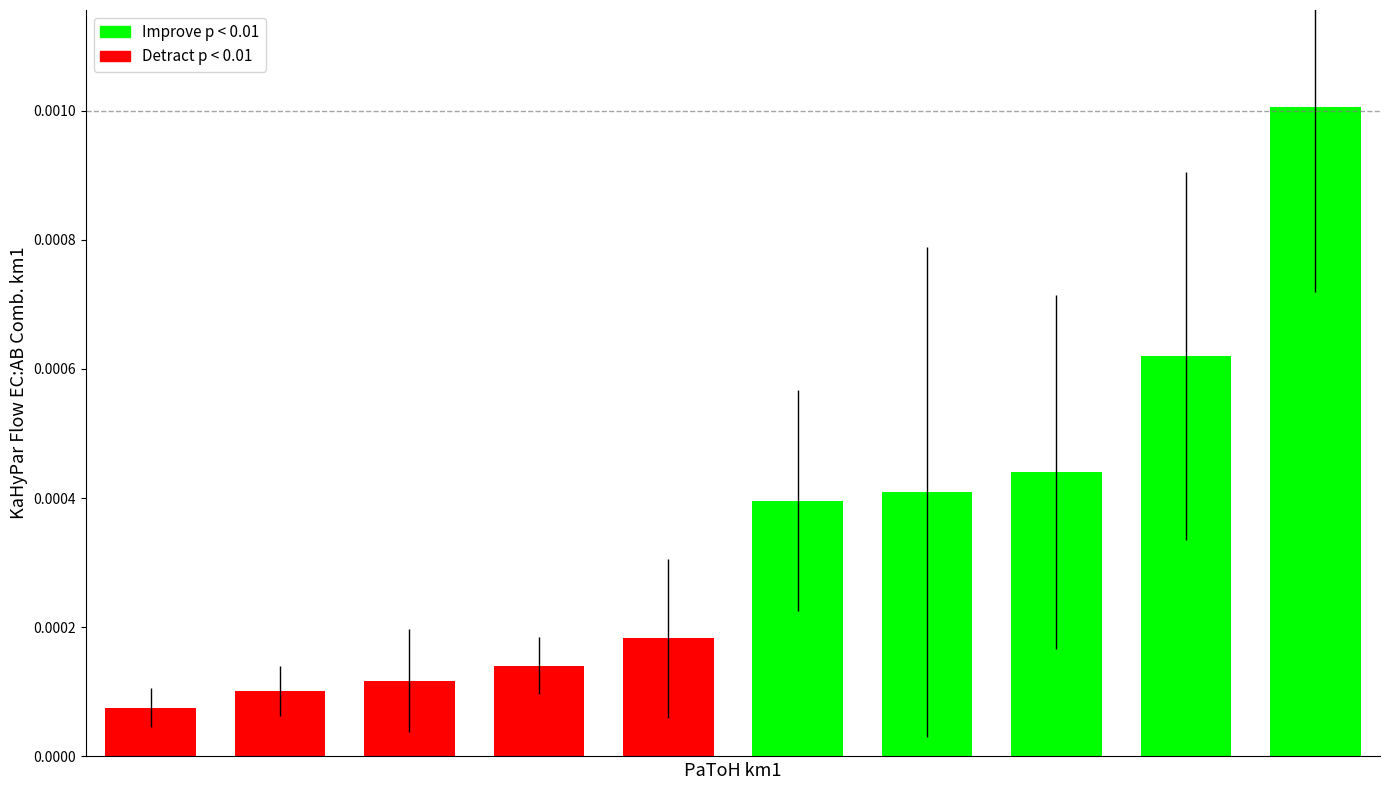

The Signal_Value_5 series shows 0.0 at signal segment 8. True or false?

False